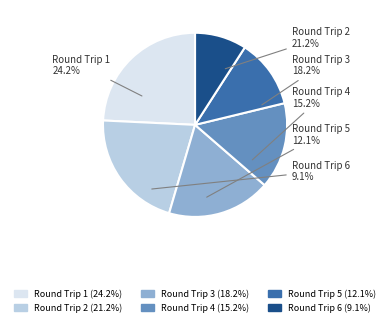

To the nearest percent, what is the average slice percentage?

17%